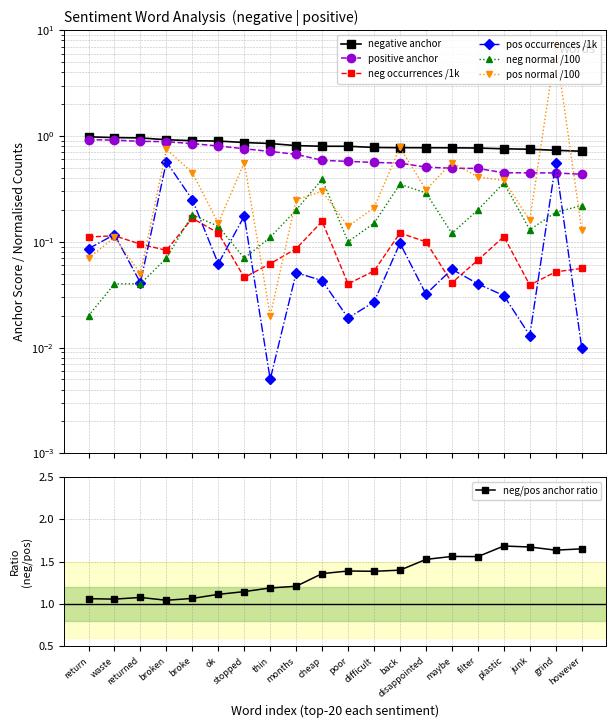

At months, list the series in order from smallest to largest.

positive occurrences, negative occurrences, neg normal, pos normal, positive anchor, negative anchor